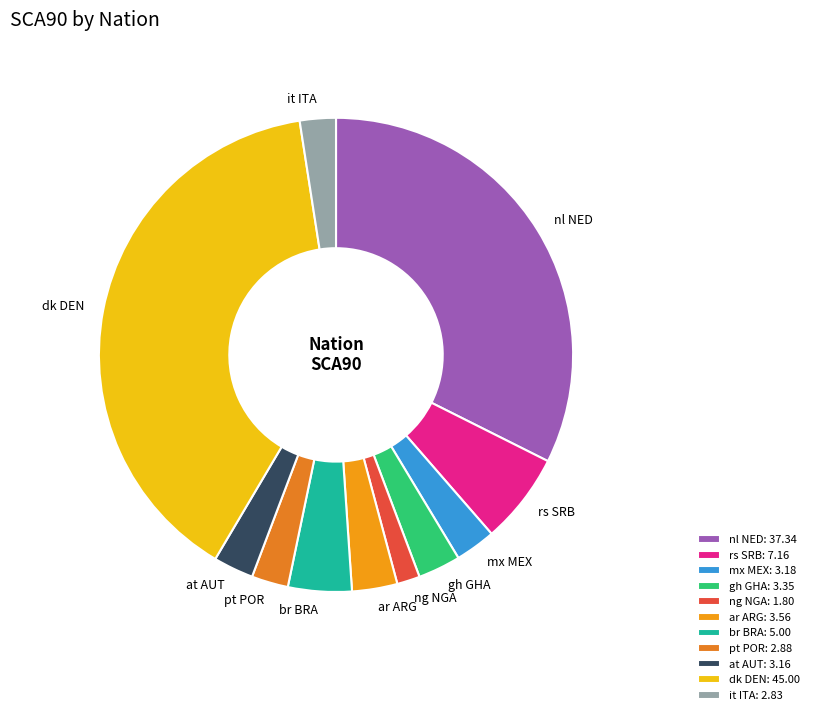

True or false: ng NGA accounts for 15% of the total.

False